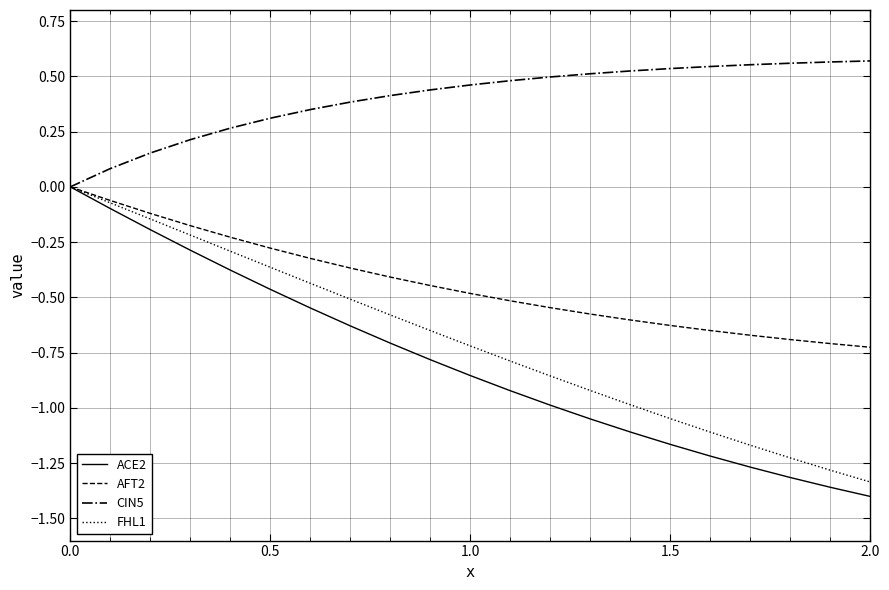

Which series has the largest range (max minus min)?

ACE2